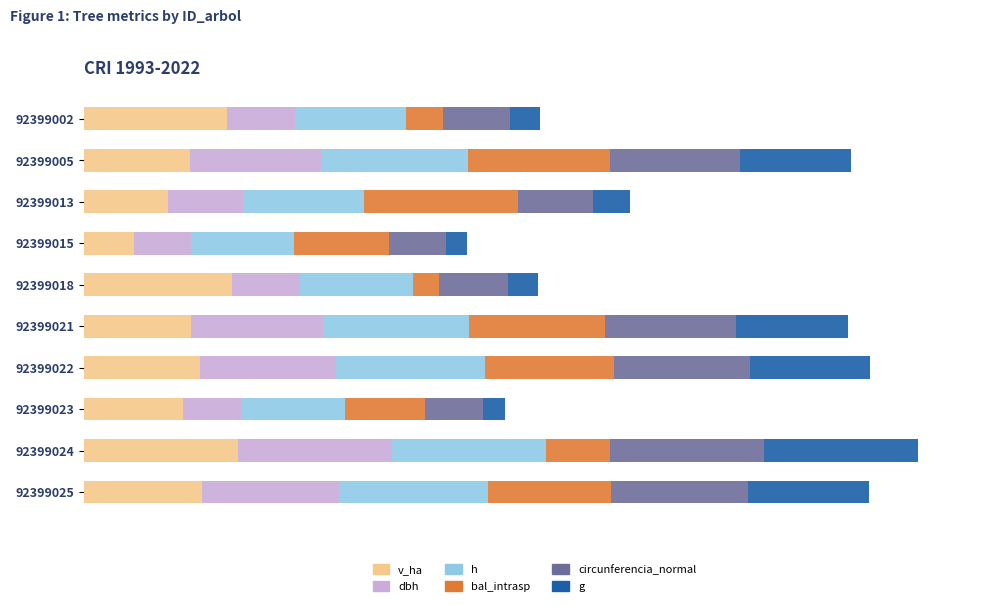

At how many categories does at least one series exceed 14?

10